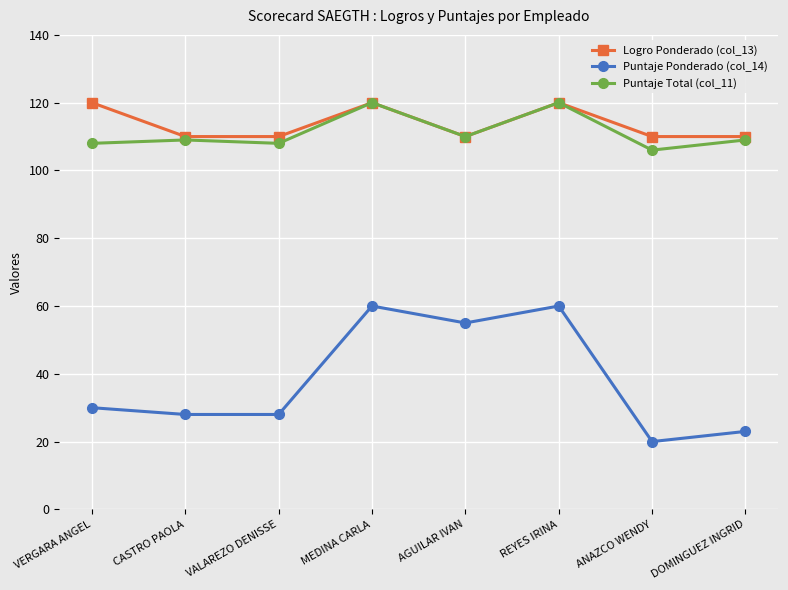

What value does the Puntaje Ponderado (col_14) series have at MEDINA CARLA, to the nearest 5?

60